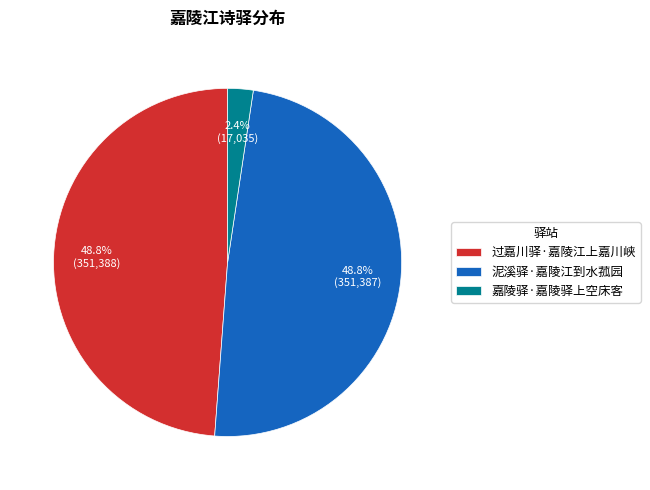

Does 嘉陵驿·嘉陵驿上空床客 represent more than half of the total?

No